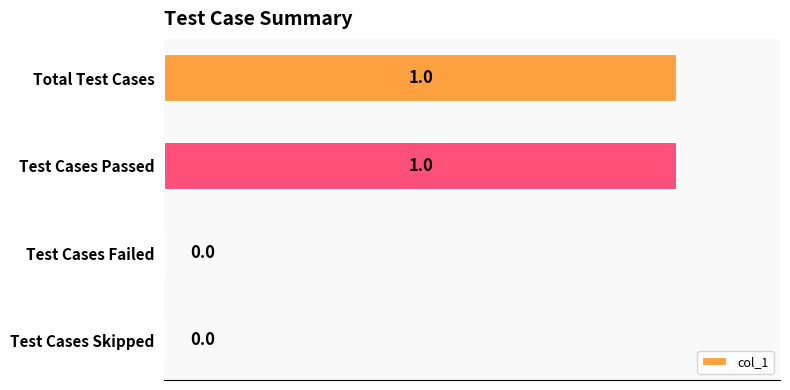

Approximately how many times larger is the value at Total Test Cases compared to Test Cases Passed?

1.0